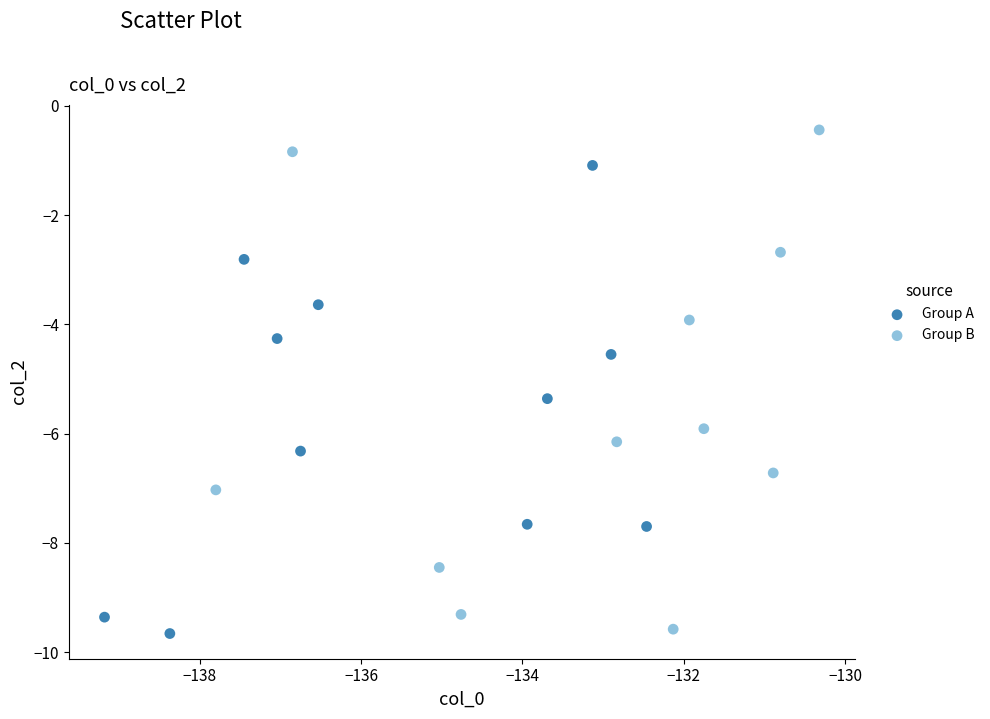

Which series reaches the maximum Y coordinate?

Group B